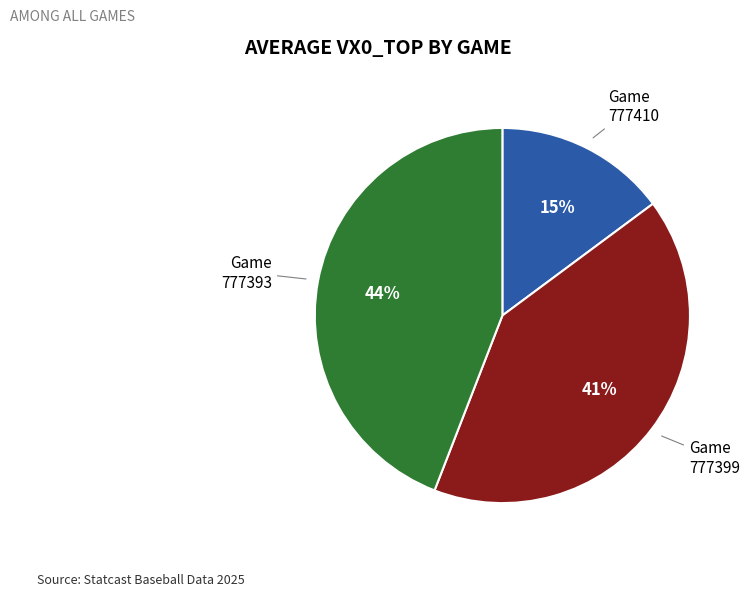

Does any single category account for the majority?

No